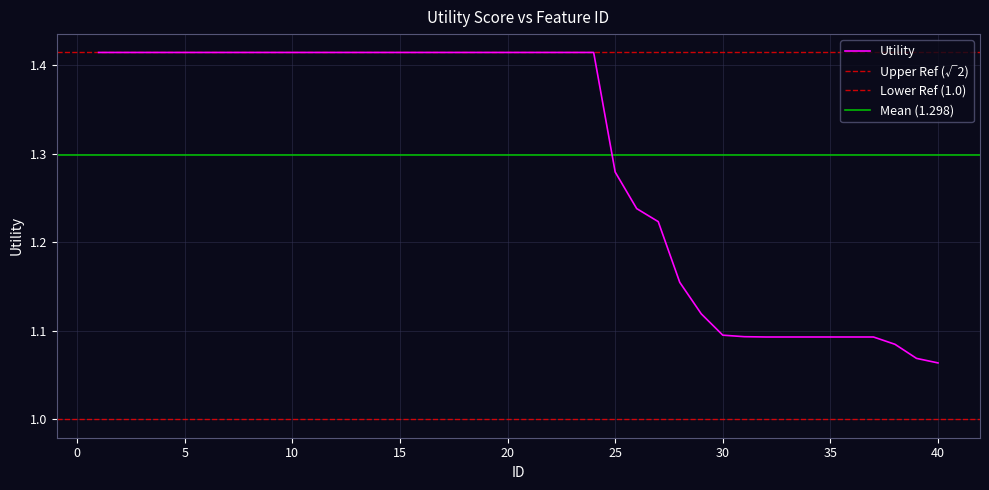

Reading left to right, transcribe all the data shown in this chart.

1=1.4	2=1.4	3=1.4	4=1.4	5=1.4	6=1.4	7=1.4	8=1.4	9=1.4	10=1.4	11=1.4	12=1.4	13=1.4	14=1.4	15=1.4	16=1.4	17=1.4	18=1.4	19=1.4	20=1.4	21=1.4	22=1.4	23=1.4	24=1.4	25=1.3	26=1.2	27=1.2	28=1.2	29=1.1	30=1.1	31=1.1	32=1.1	33=1.1	34=1.1	35=1.1	36=1.1	37=1.1	38=1.1	39=1.1	40=1.1